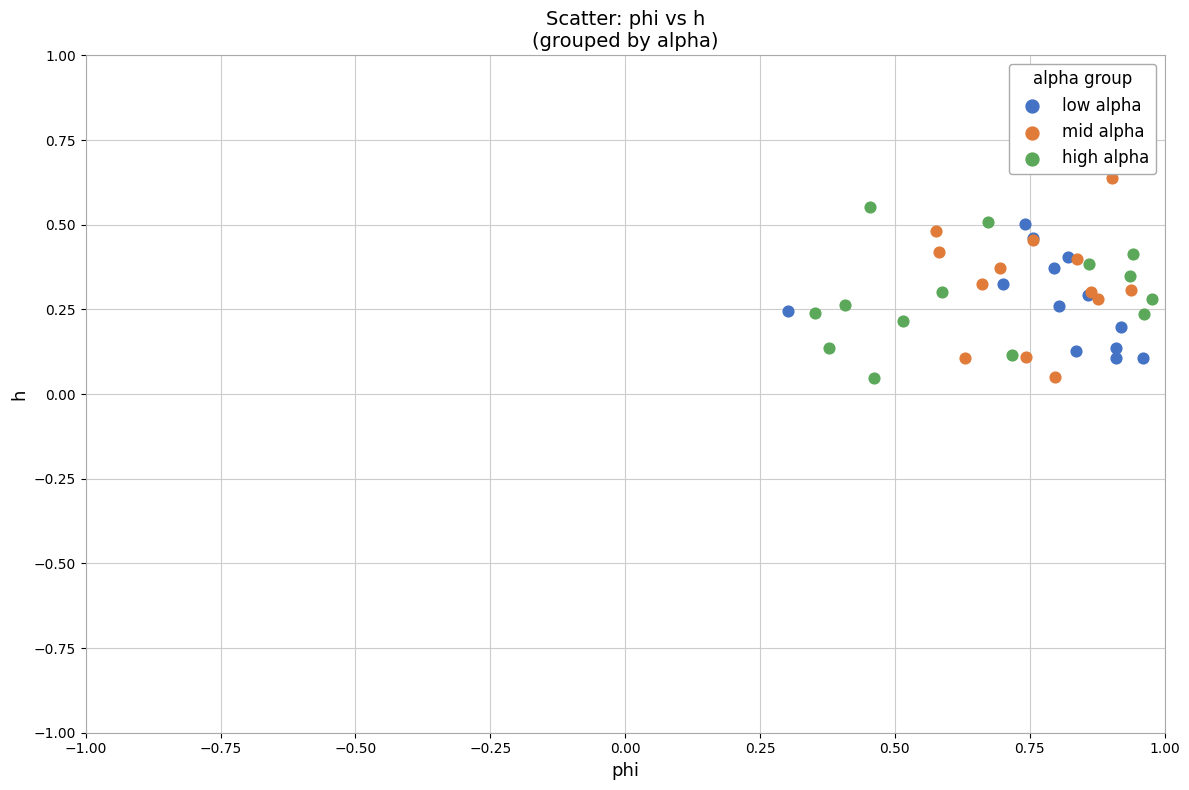

Which series contains the highest Y value?

mid alpha